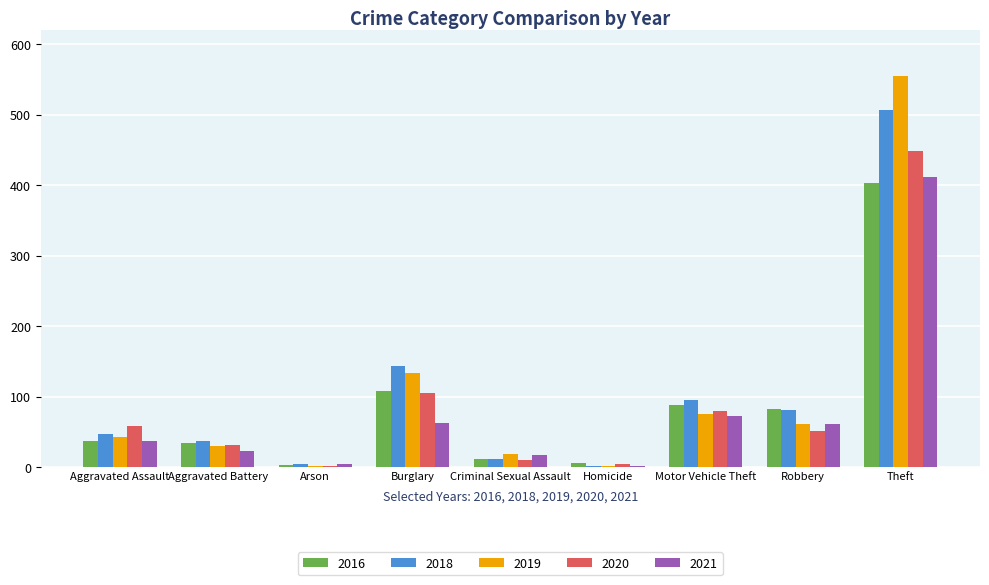

What is the spread (max minus min) of values at Homicide?

5